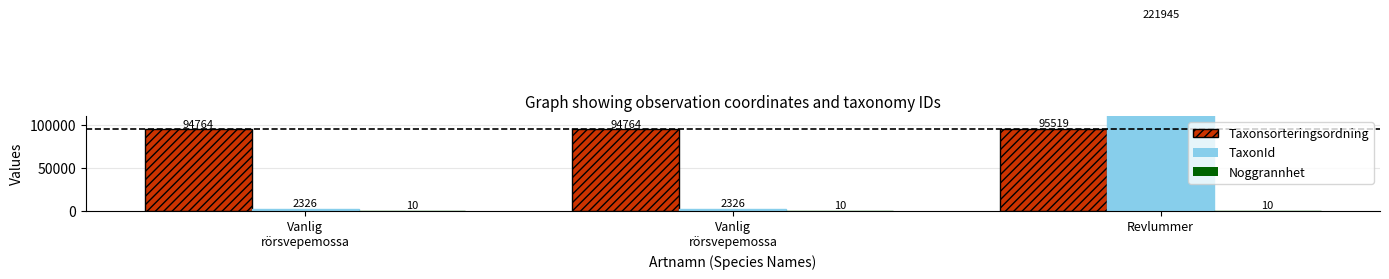

Is the value of Noggrannhet at Revlummer greater than the value of Taxonsorteringsordning at Vanlig
rörsvepemossa?

No